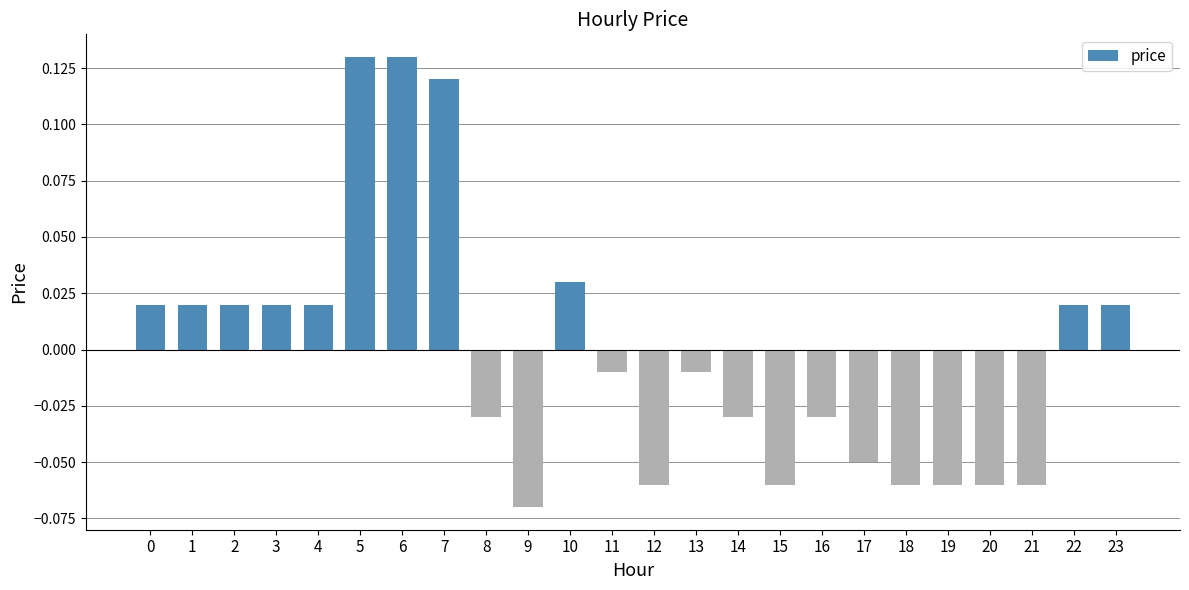

At which category does the chart reach its minimum across all series?

9